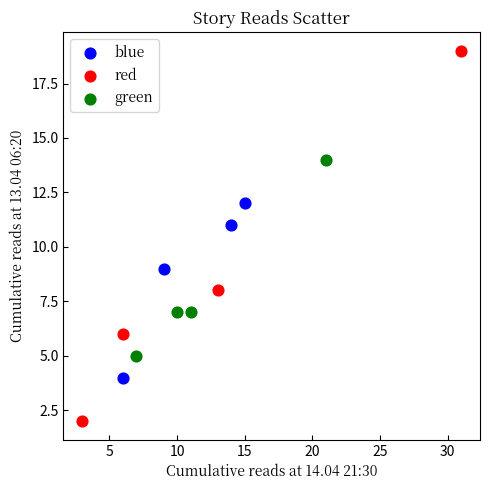

Which series contains the lowest Y value?

red